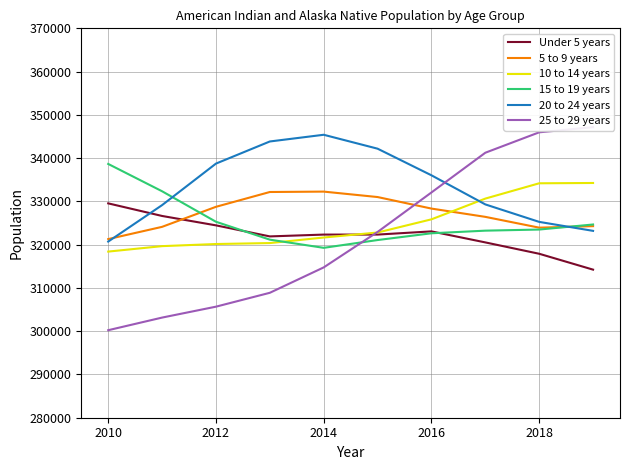

What is the sum of all 10 to 14 years values?

3247975